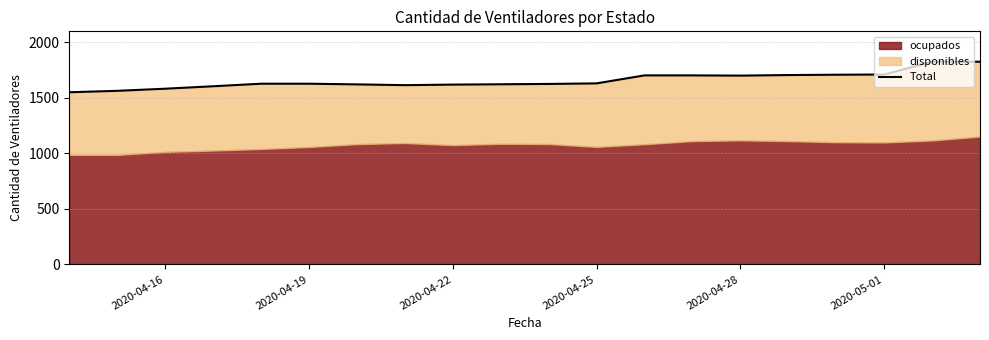

What is the minimum value shown in the chart?

1550